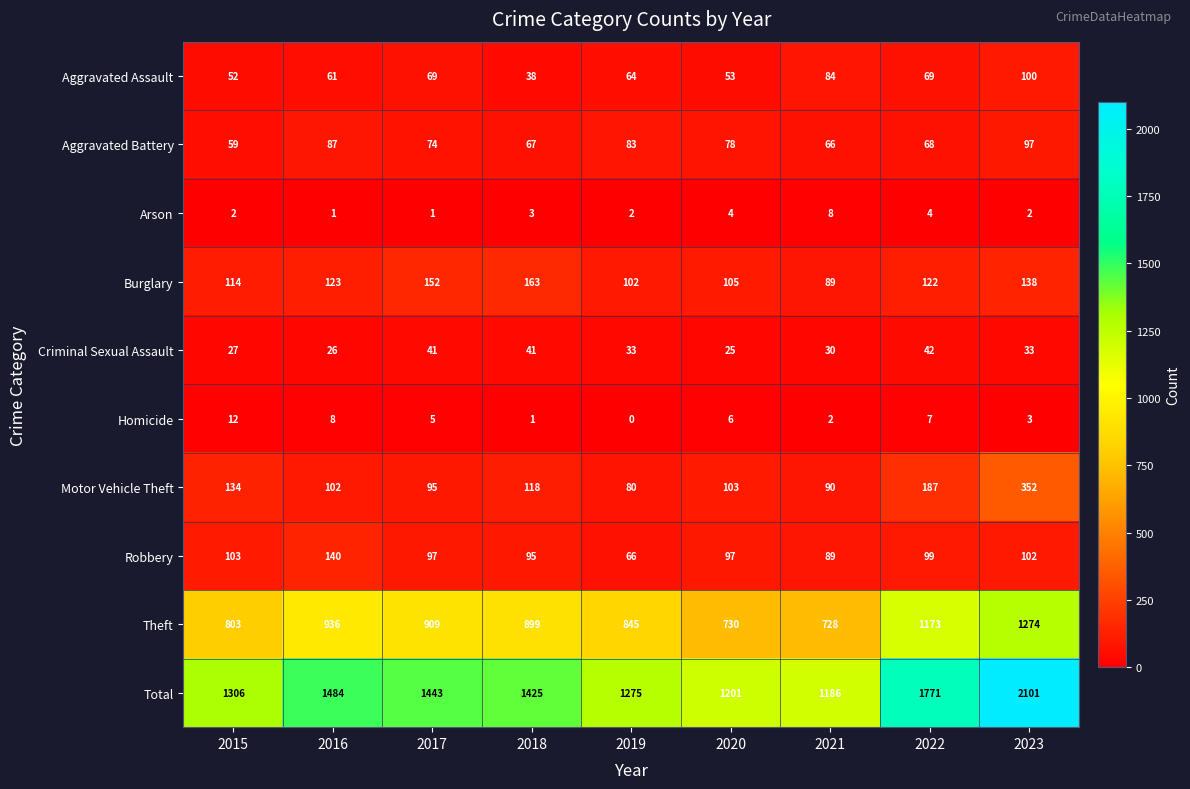

Rank the series by their maximum value, from highest to lowest.

Total, Theft, Motor Vehicle Theft, Burglary, Robbery, Aggravated Assault, Aggravated Battery, Criminal Sexual Assault, Homicide, Arson